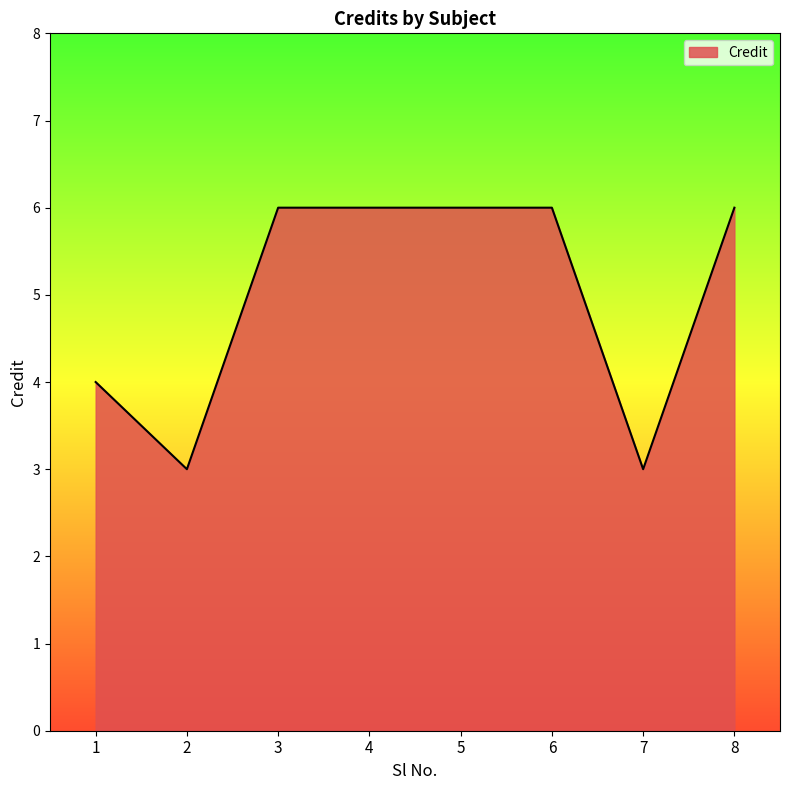

How many values are between 4 and 6?

6